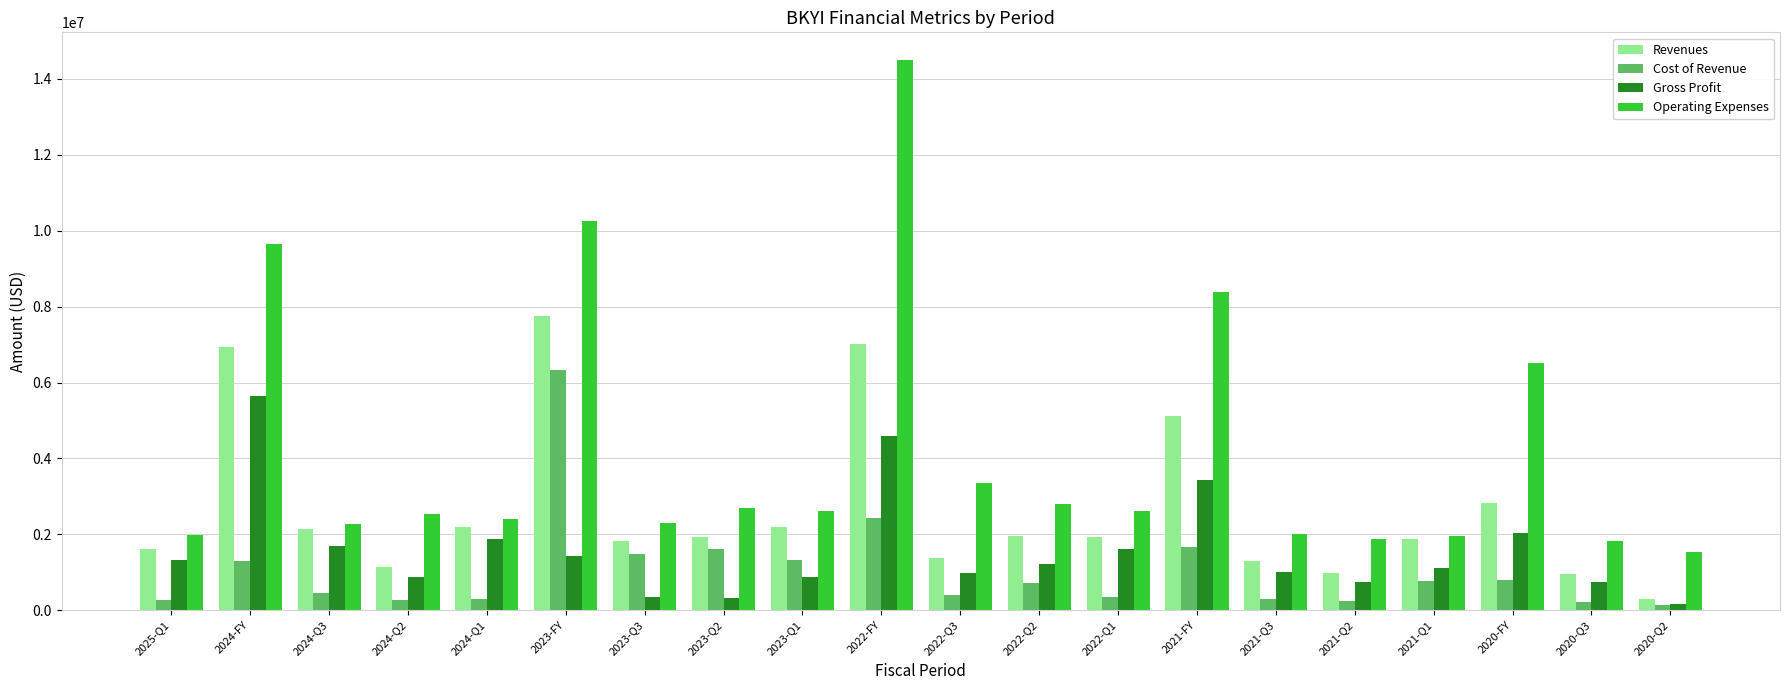

How many data points does each series have?

20